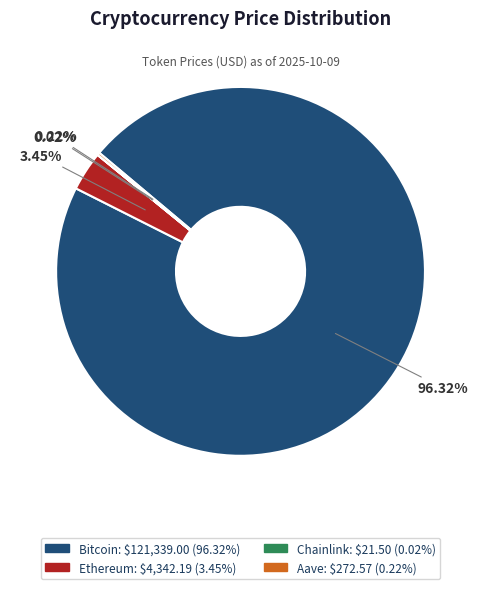

Between Bitcoin and Ethereum, which is larger?

Bitcoin